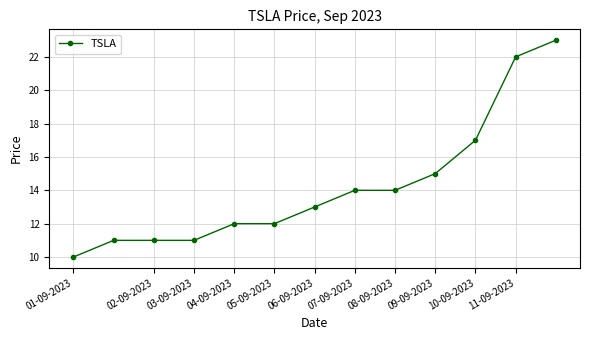

What is the difference between the maximum and minimum values?

13